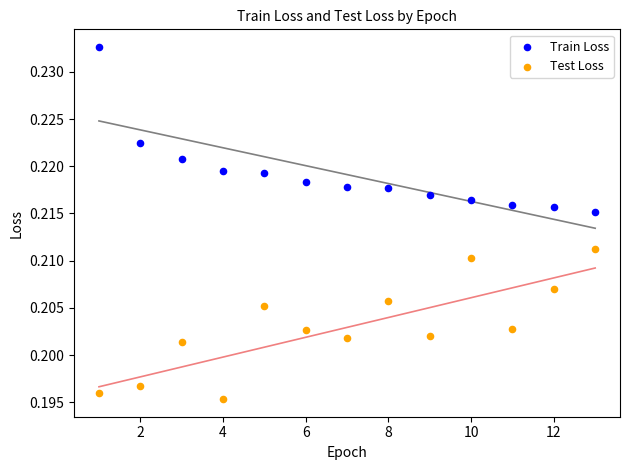

Which series has the largest Y range (max minus min)?

Train Loss